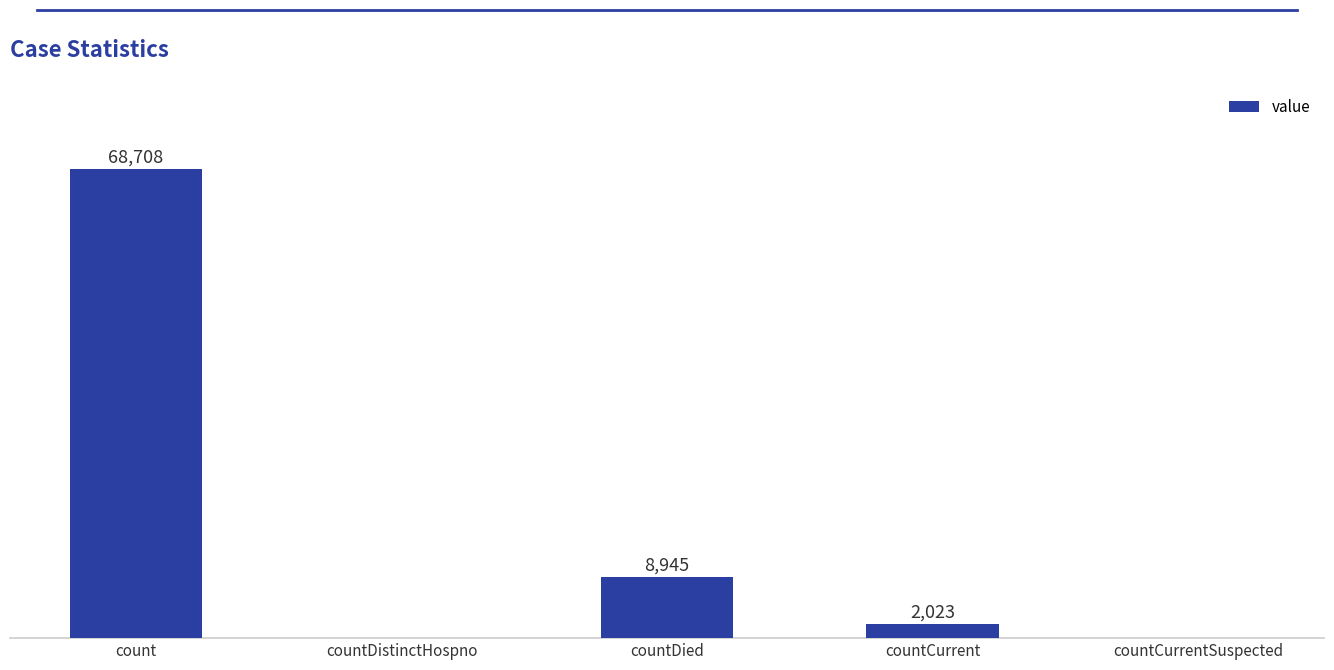

At which label does the data first exceed 2023?

count